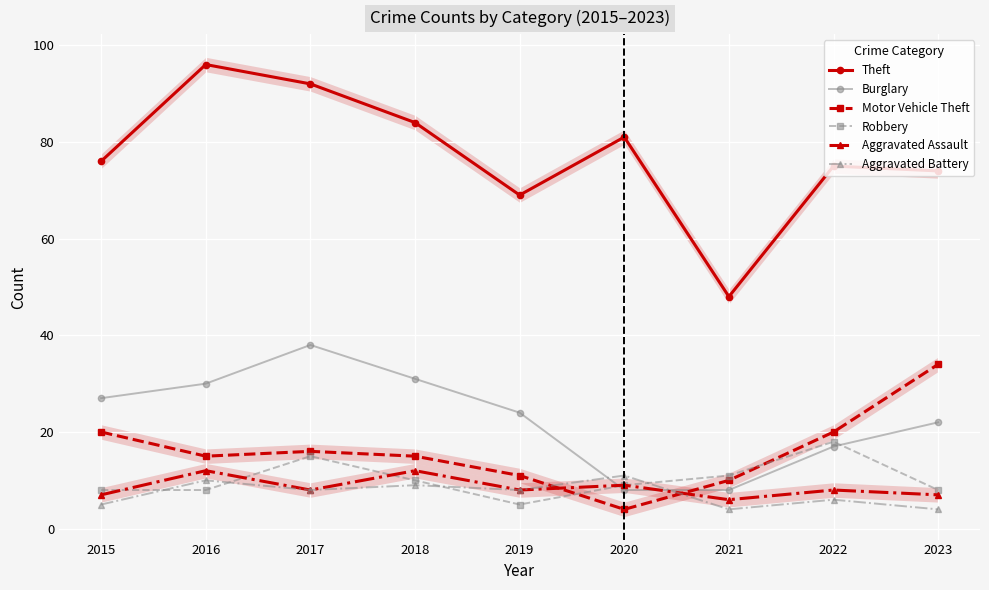

How many values in the Burglary series exceed 24?

4